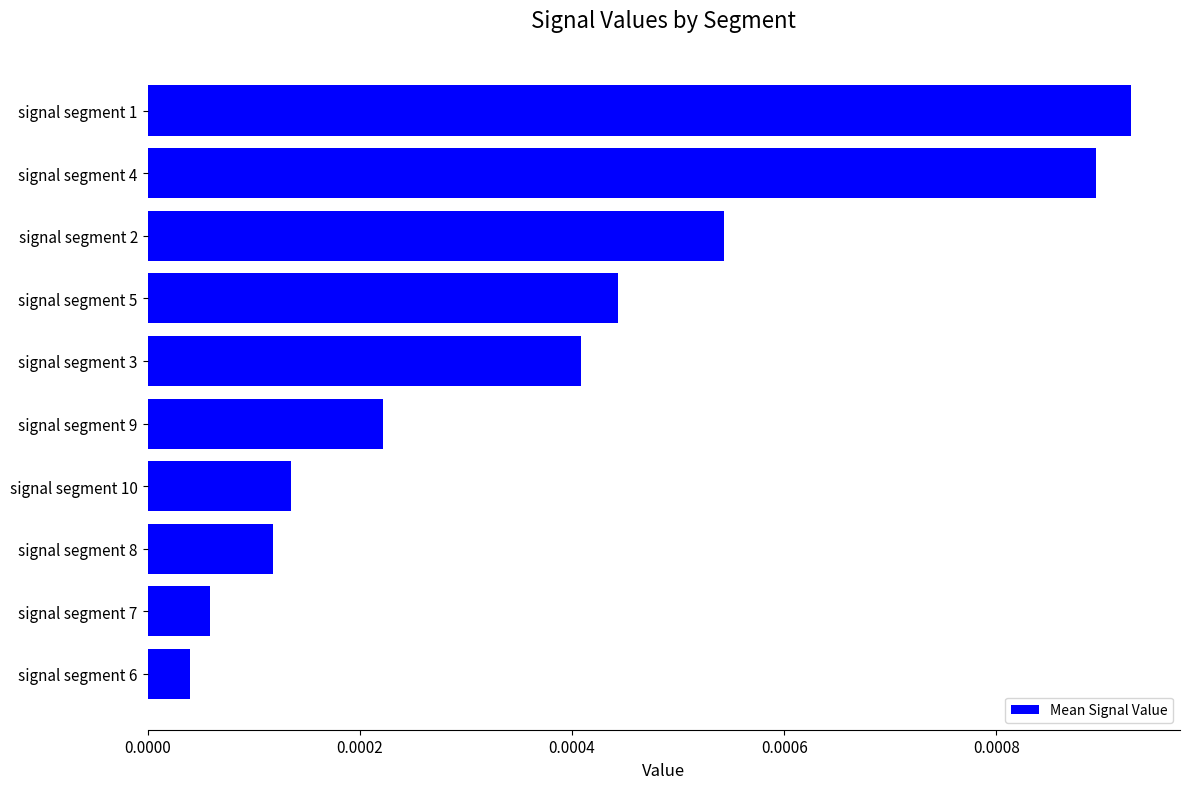

How many data points does each series have?

10